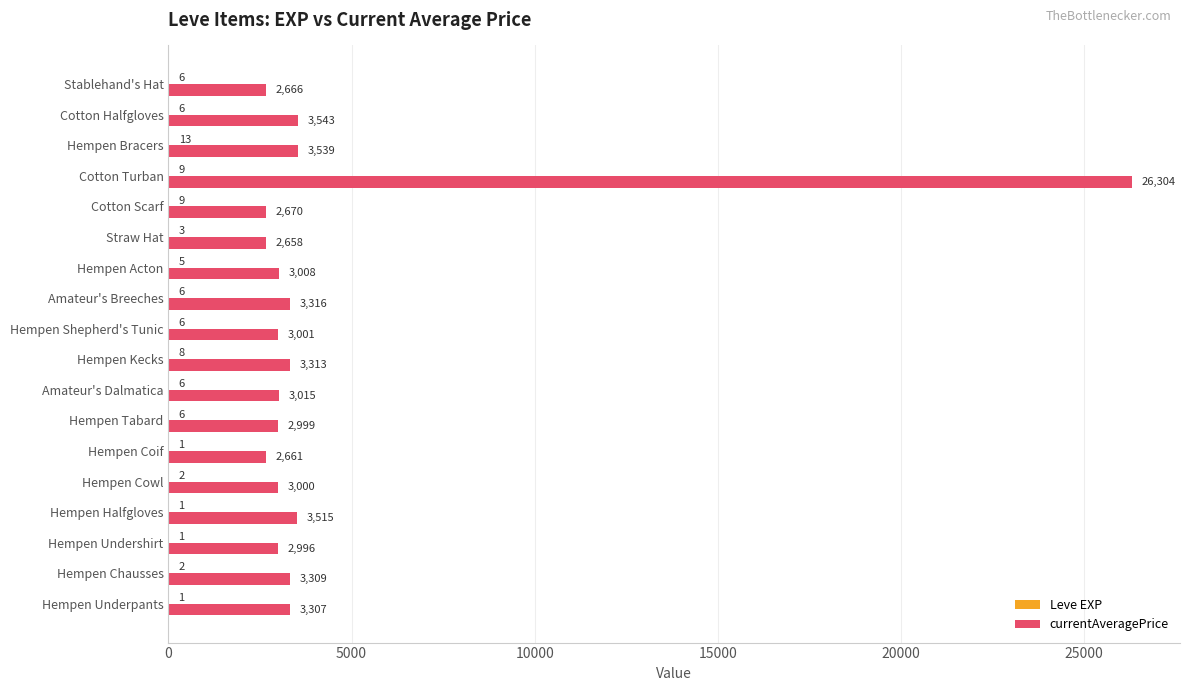

Which series has the largest total across all categories?

currentAveragePrice